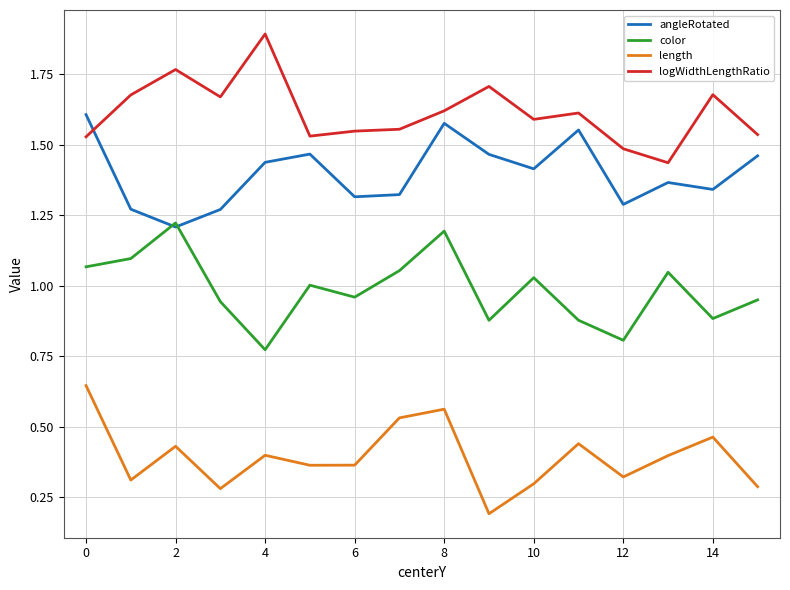

True or false: color and logWidthLengthRatio intersect in this chart.

False